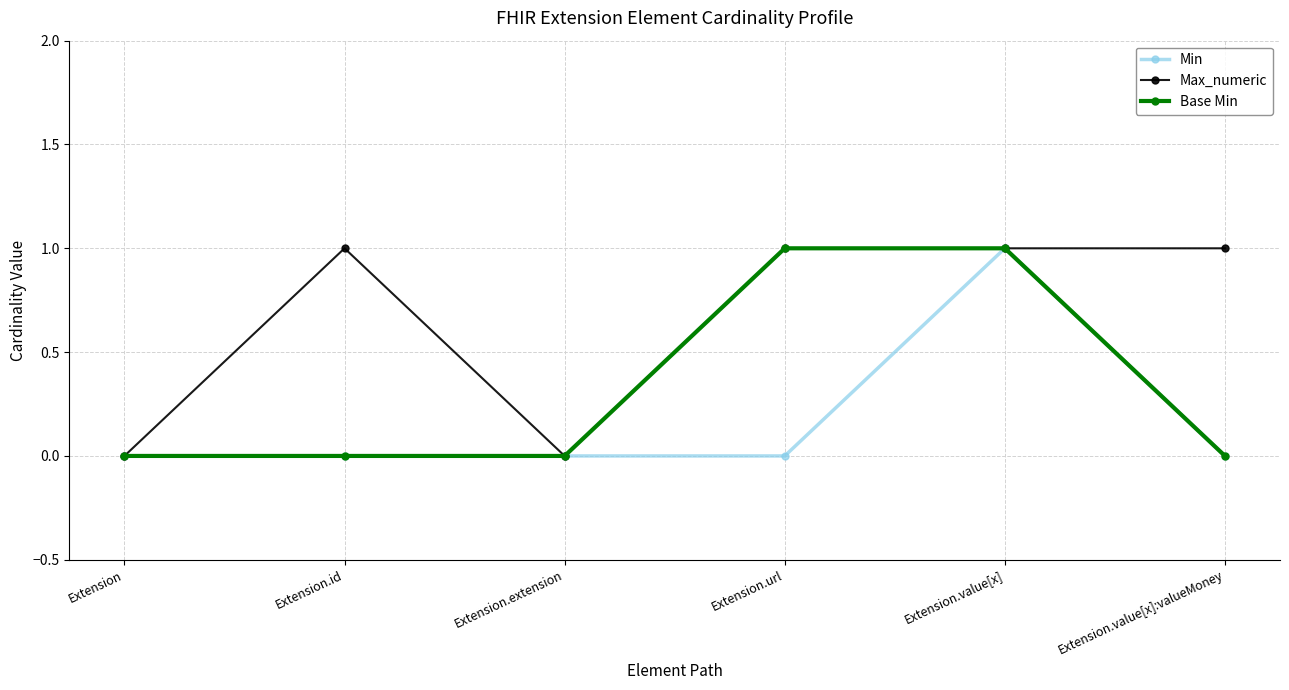

List the series in order of their overall mean, lowest first.

Min, Base Min, Max_numeric